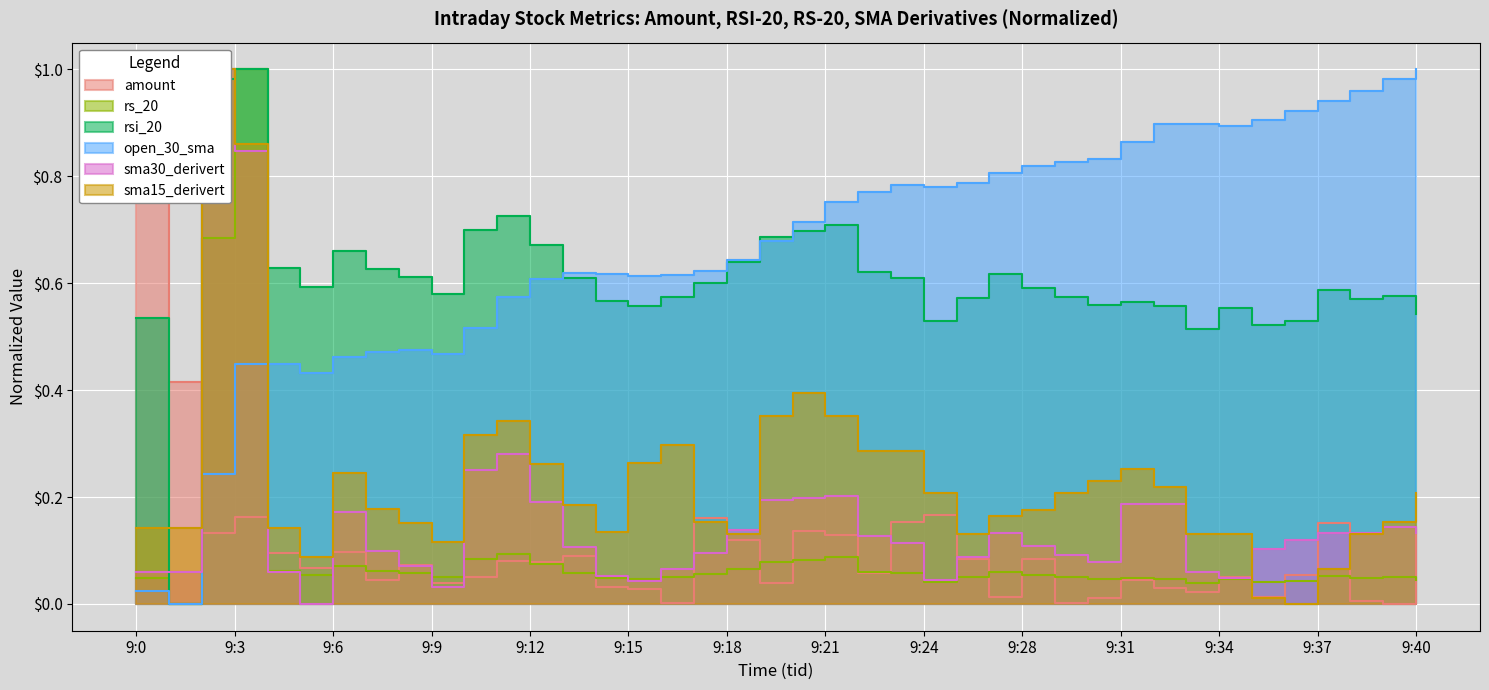

How many lines are shown in the chart?

6